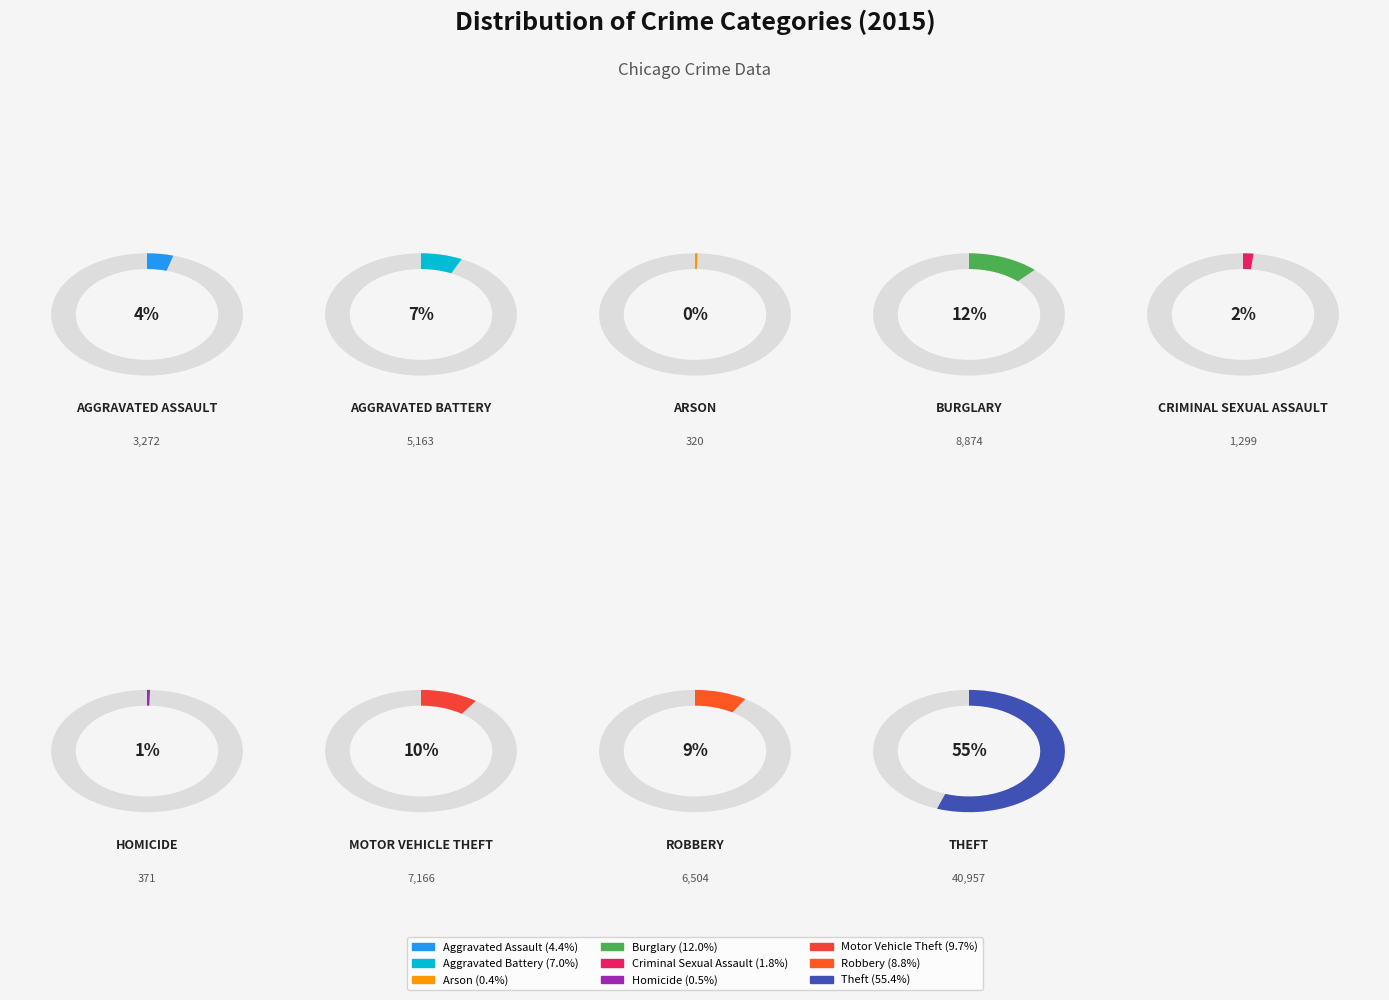

True or false: Criminal Sexual Assault accounts for 2% of the total.

True